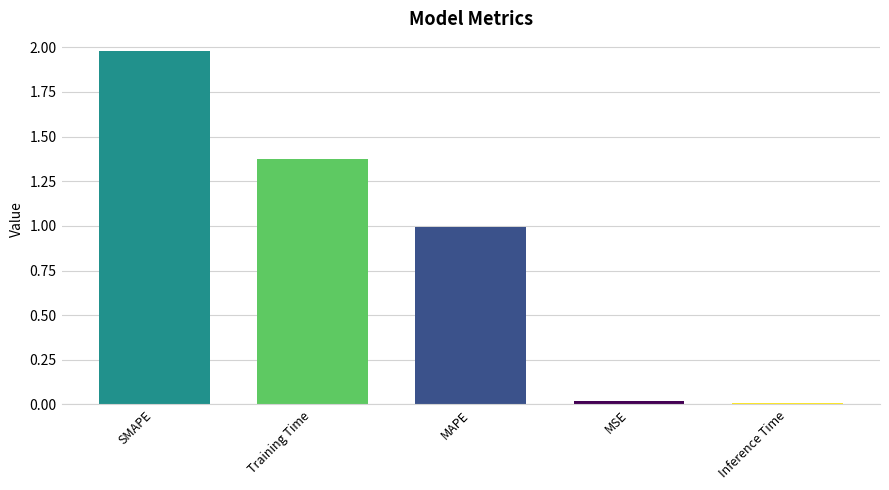

Which category has the highest value across all series?

SMAPE